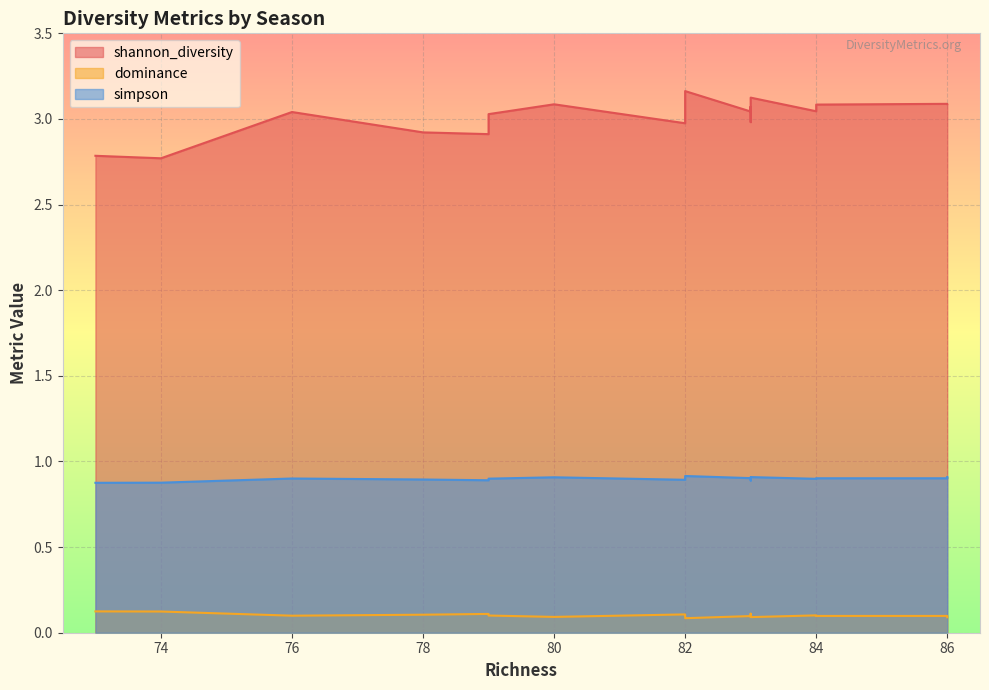

At how many categories does at least one series exceed 2?

19